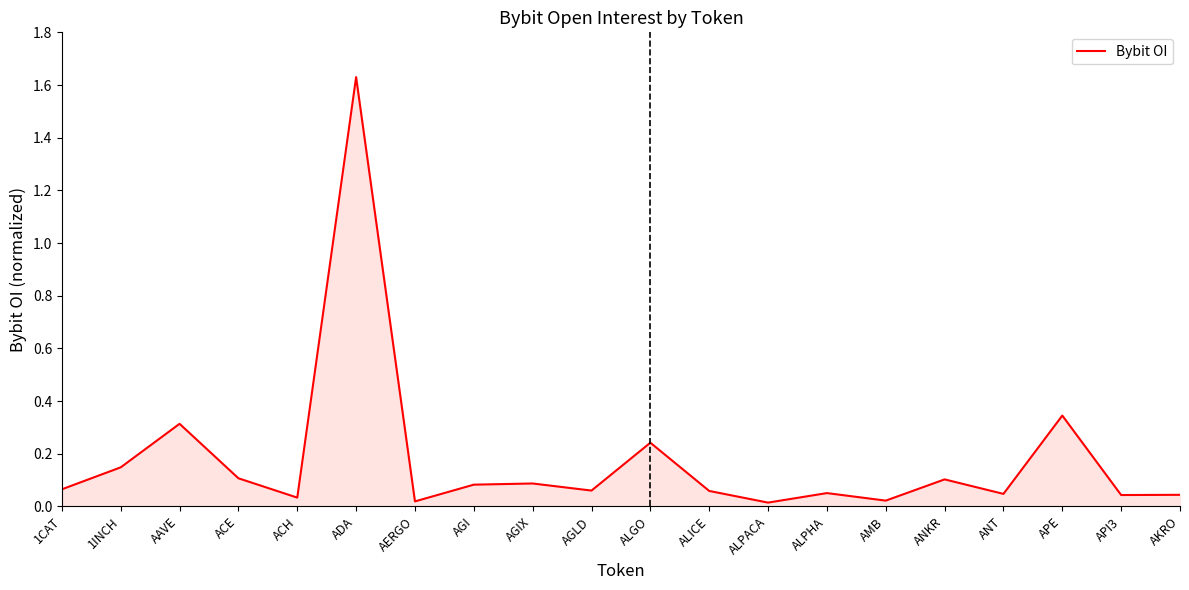

The chart shows a value of 0.0 at AKRO. True or false?

True